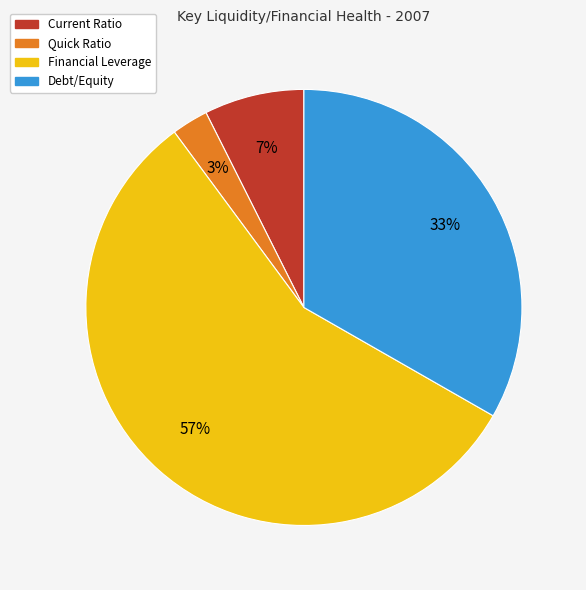

Which category accounts for the majority?

Financial Leverage